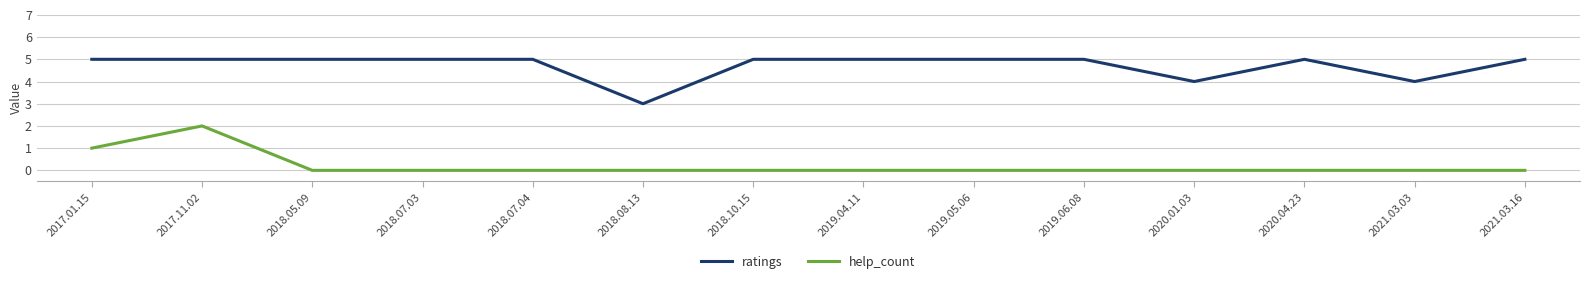

True or false: ratings and help_count intersect in this chart.

False